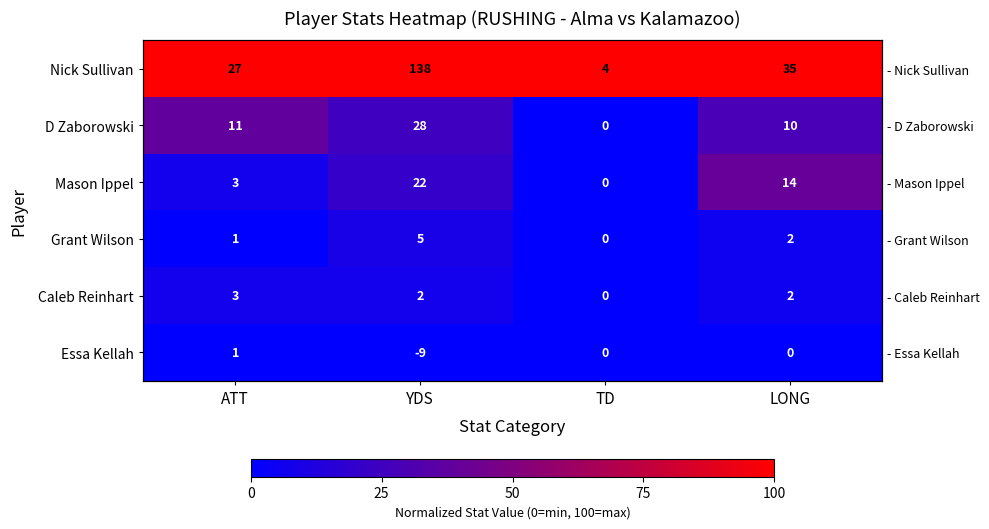

Which has a higher value, LONG or ATT?

LONG